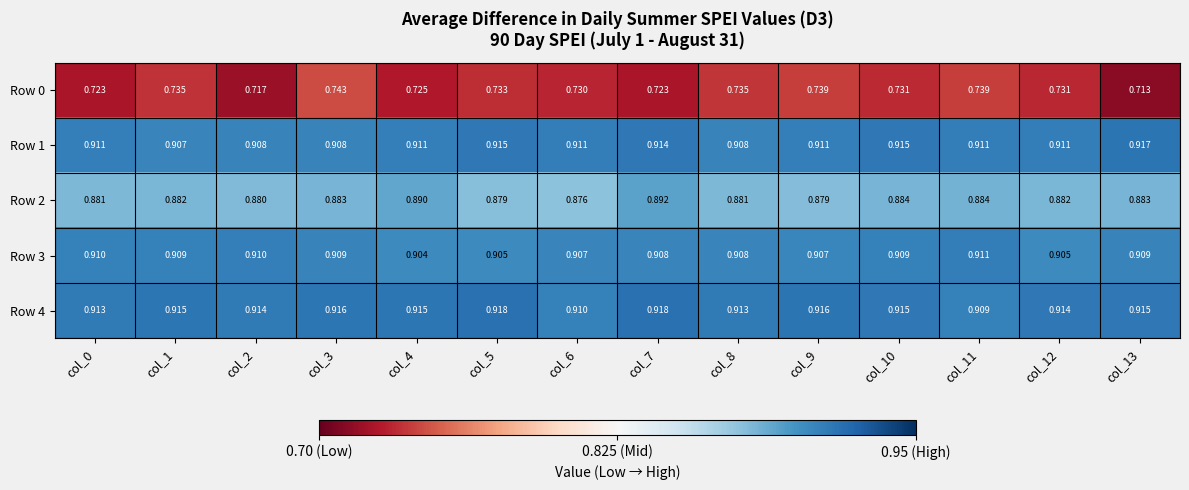

Is the value of Row 0 at col_6 greater than the value of Row 4 at col_6?

No